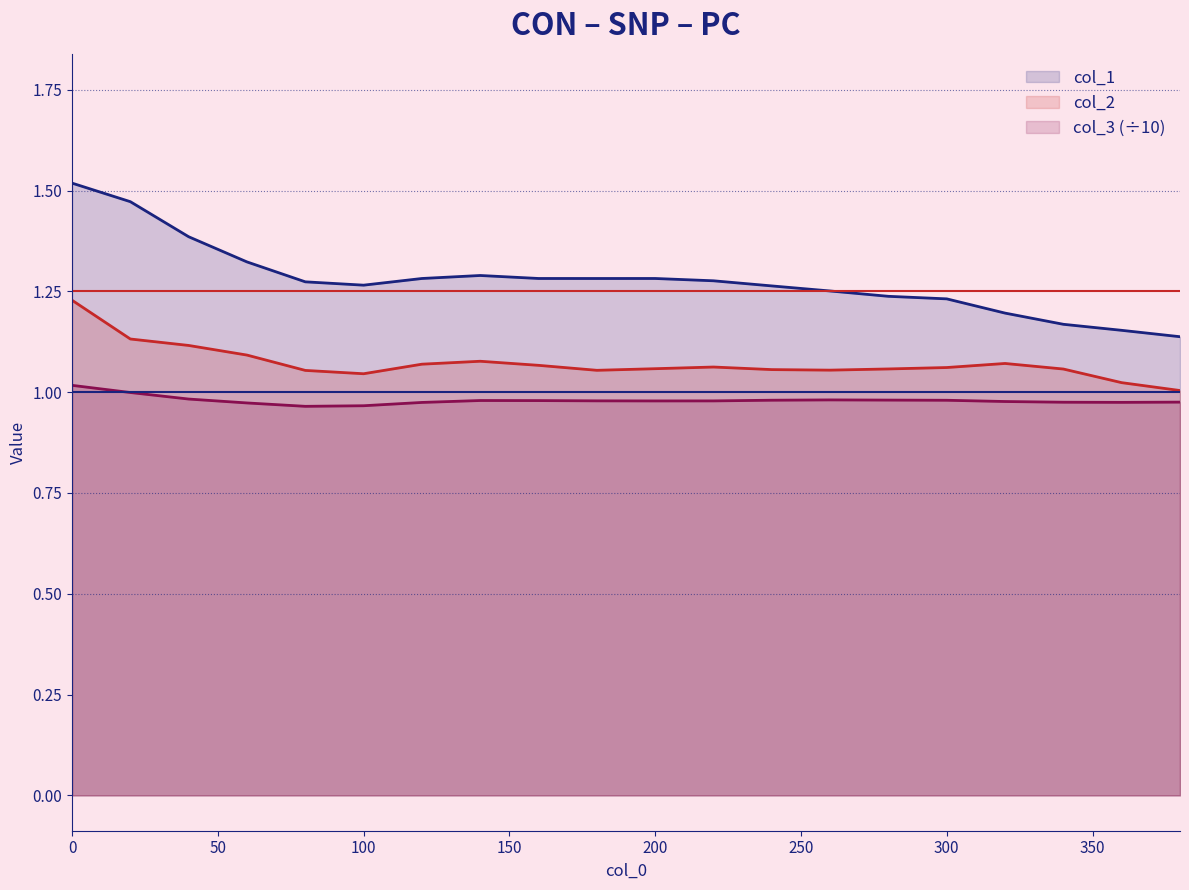

Is it true that col_2 equals 1.1 at 280?

True